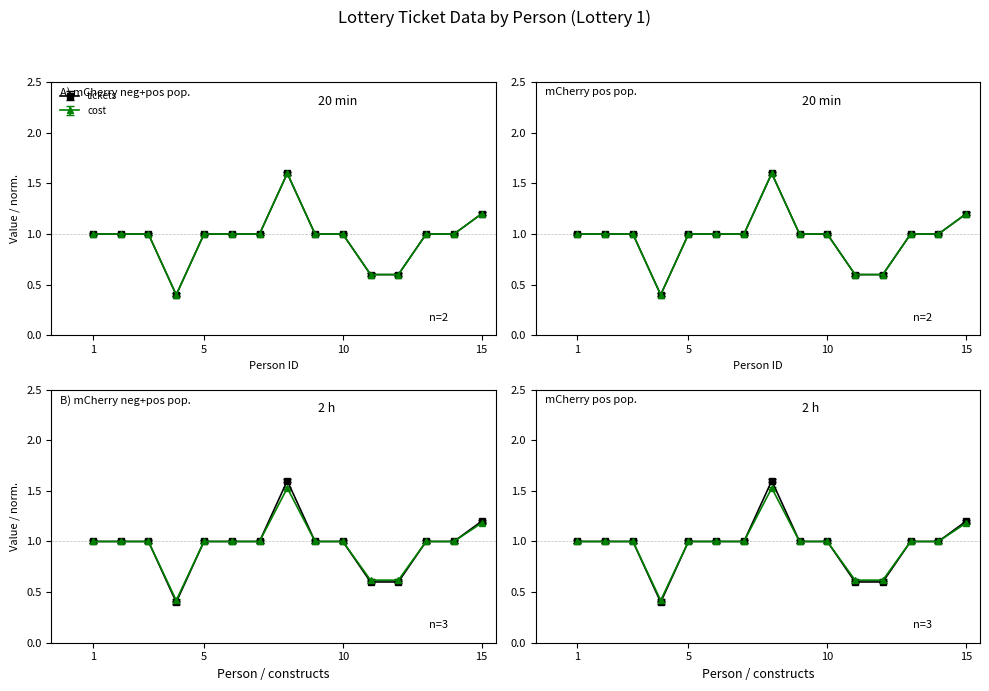

Is this an area chart (filled region under the line)?

No